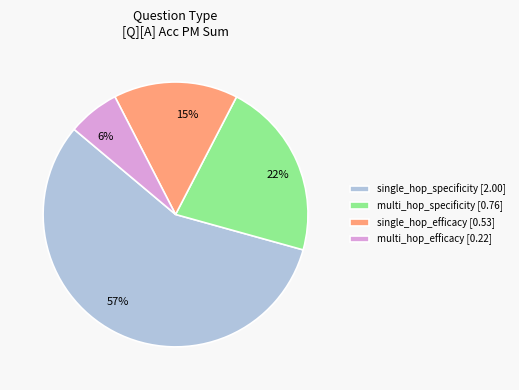

Is the sum of 15% and 57% greater than half?

Yes